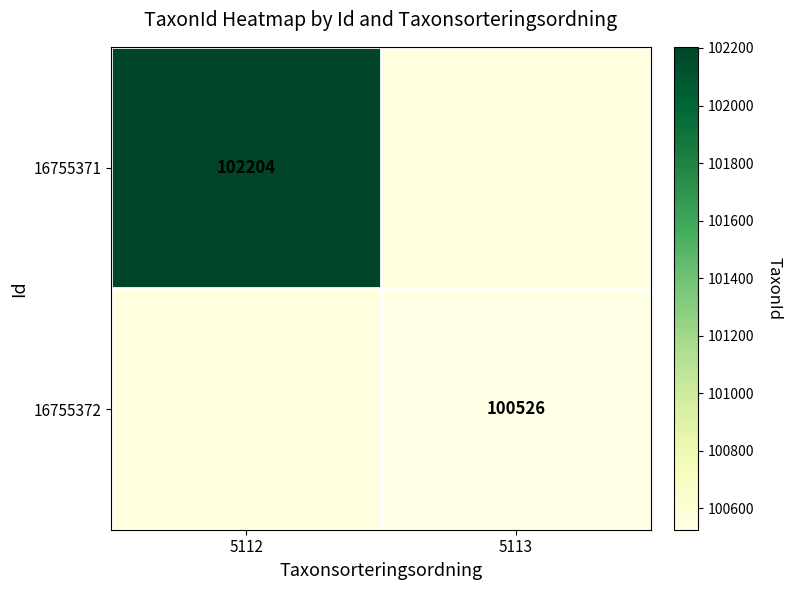

True or false: 16755372 has a value of 100526 at 5113.

True